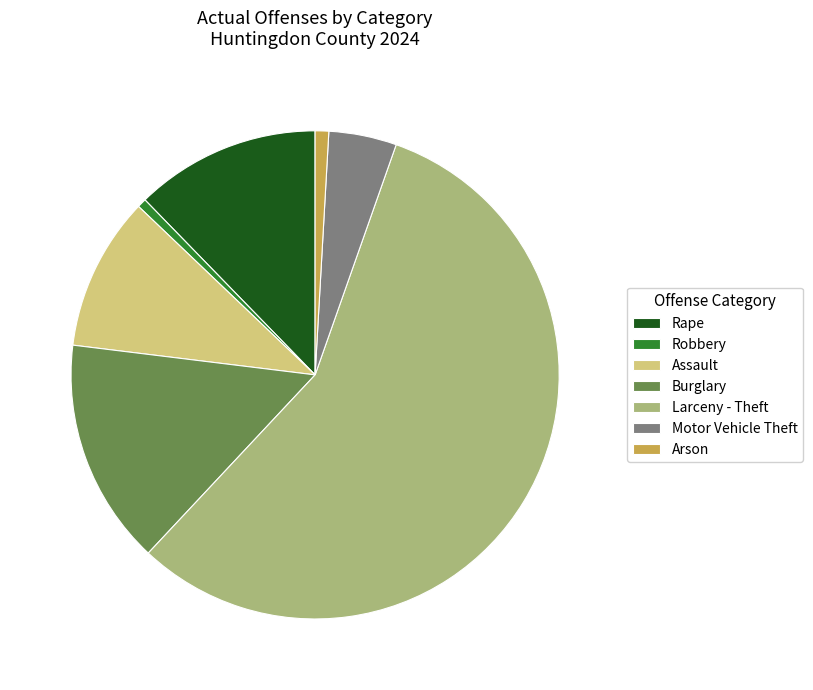

Do Robbery and Larceny - Theft together represent more than half of the pie?

Yes